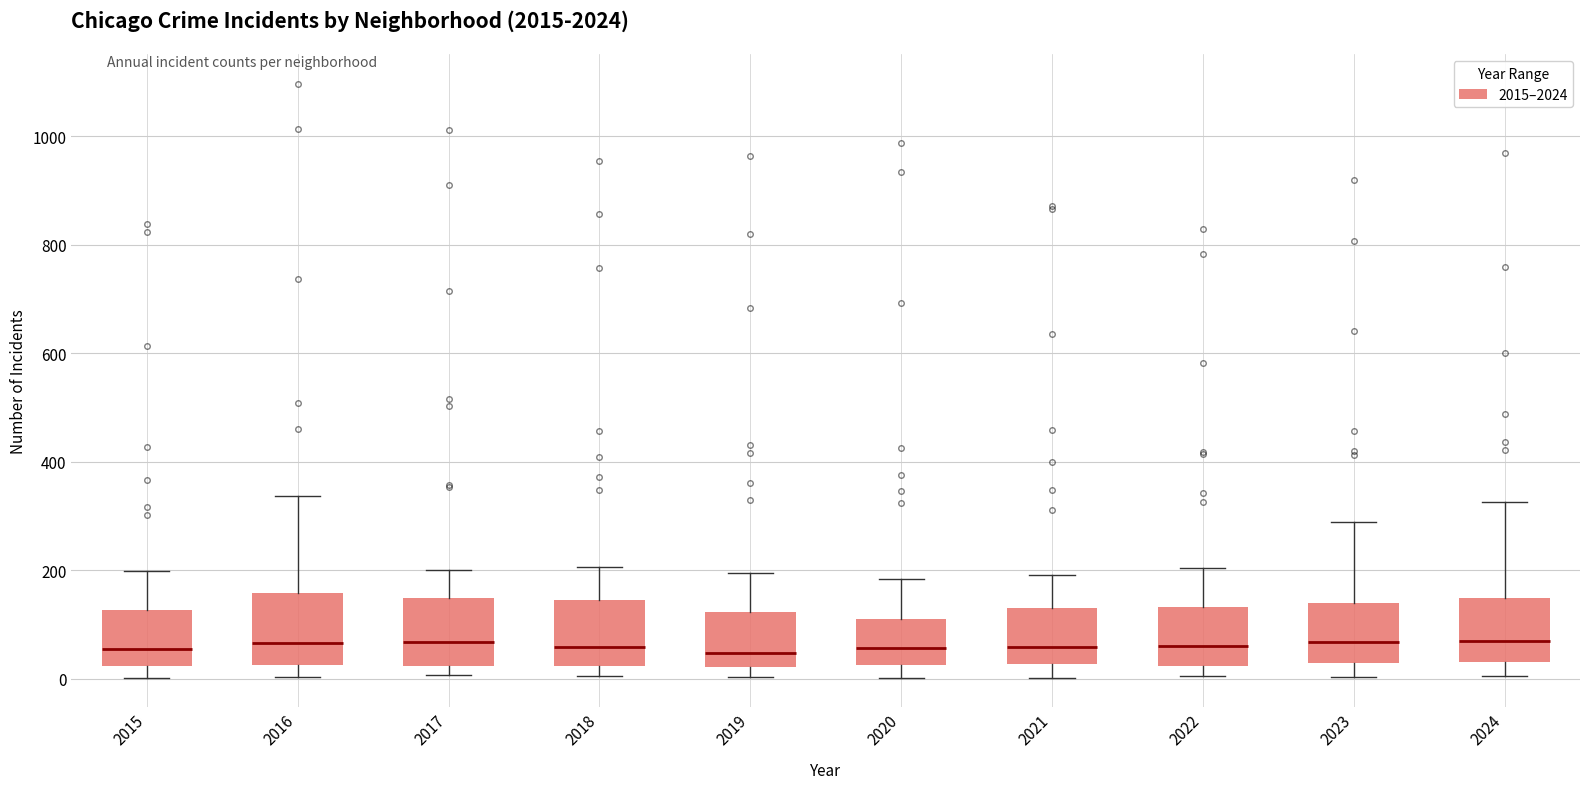

Reading left to right, read every box against the y-axis: the position of its median line, the range the box covers, and the ends of its whiskers. The values are not printed on the chart, so give them approximately, as read against the axis.

2015: median 60, box 20 to 120, whiskers 0 to 200
2016: median 60, box 20 to 160, whiskers 0 to 340
2017: median 60, box 20 to 140, whiskers 0 to 200
2018: median 60, box 20 to 140, whiskers 0 to 200
2019: median 40, box 20 to 120, whiskers 0 to 200
2020: median 60, box 20 to 120, whiskers 0 to 180
2021: median 60, box 20 to 140, whiskers 0 to 200
2022: median 60, box 20 to 140, whiskers 0 to 200
2023: median 60, box 20 to 140, whiskers 0 to 280
2024: median 60, box 40 to 140, whiskers 0 to 320